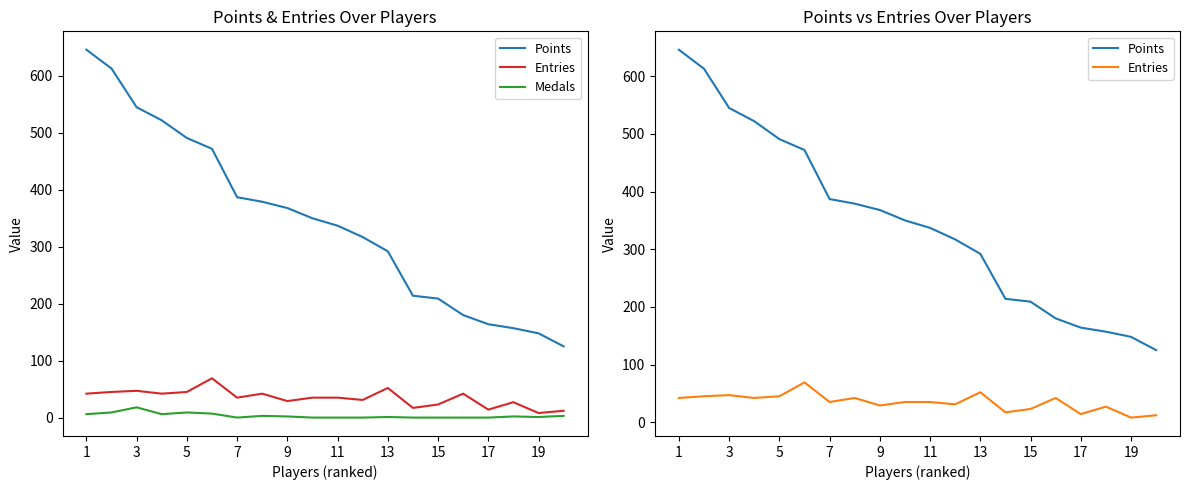

Rank the series by their maximum value, from highest to lowest.

Points, Entries, Medals